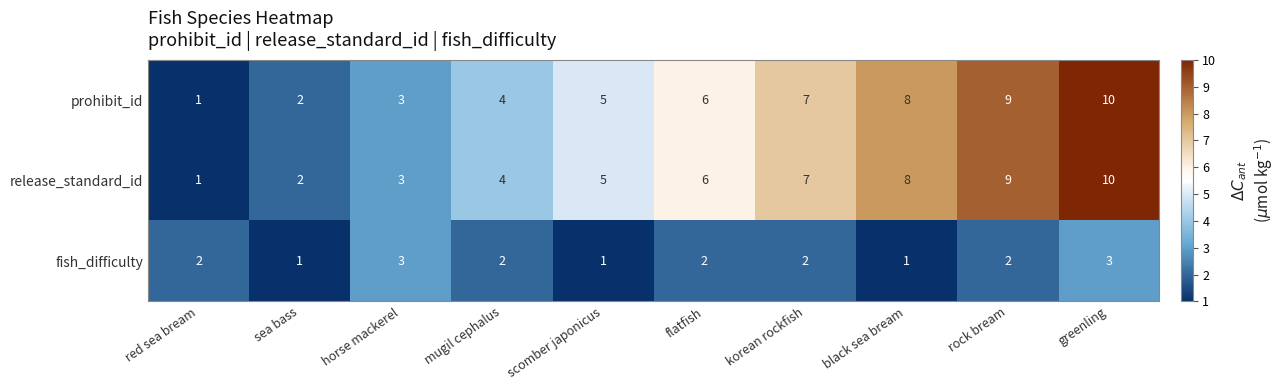

Count the fish_difficulty values in the range 1 to 2.

8